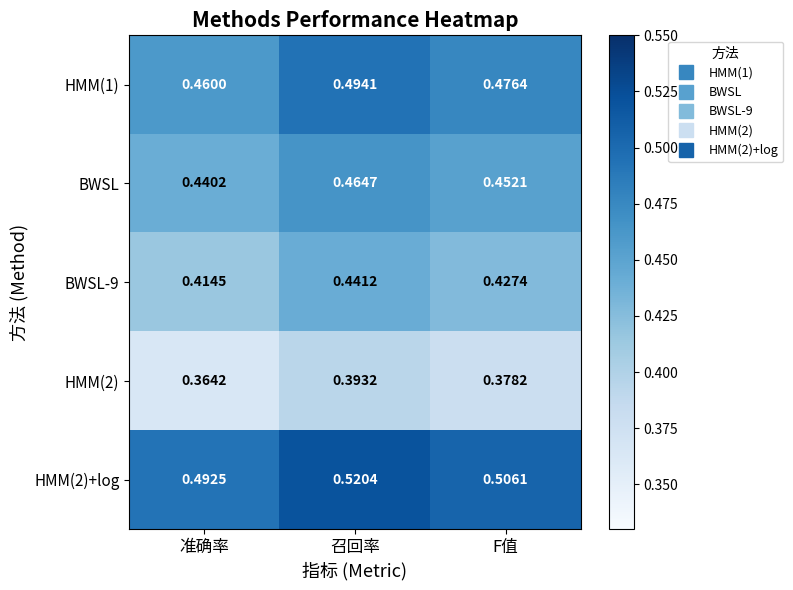

Rank the series by their average value, from lowest to highest.

HMM(2), BWSL-9, BWSL, HMM(1), HMM(2)+log